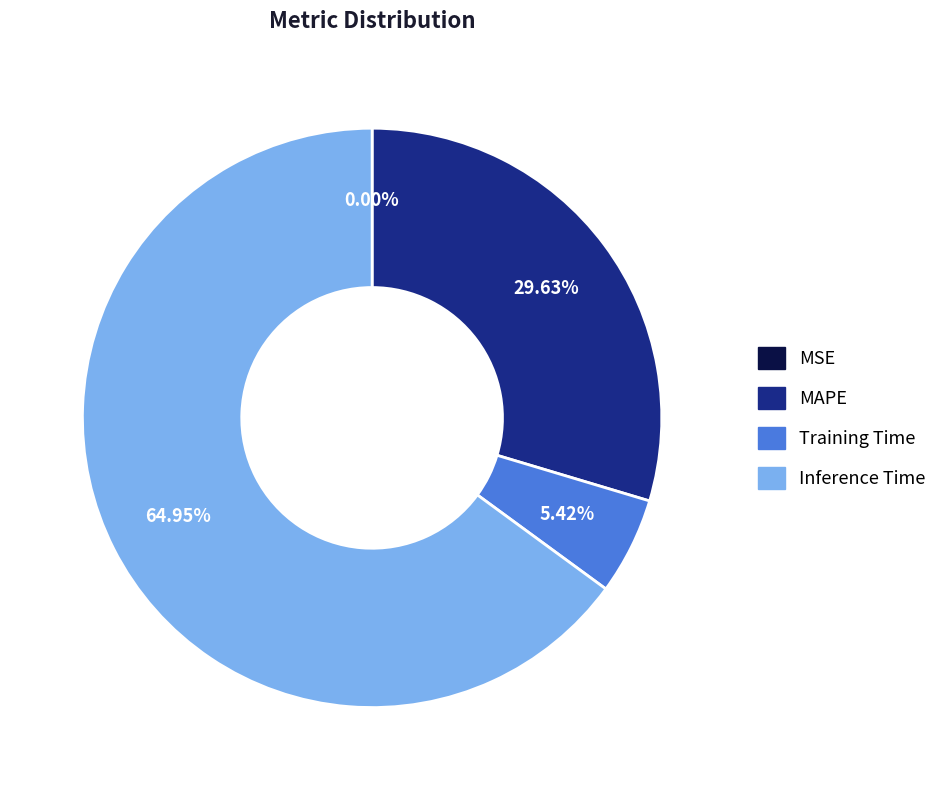

Does any single category account for the majority?

Yes